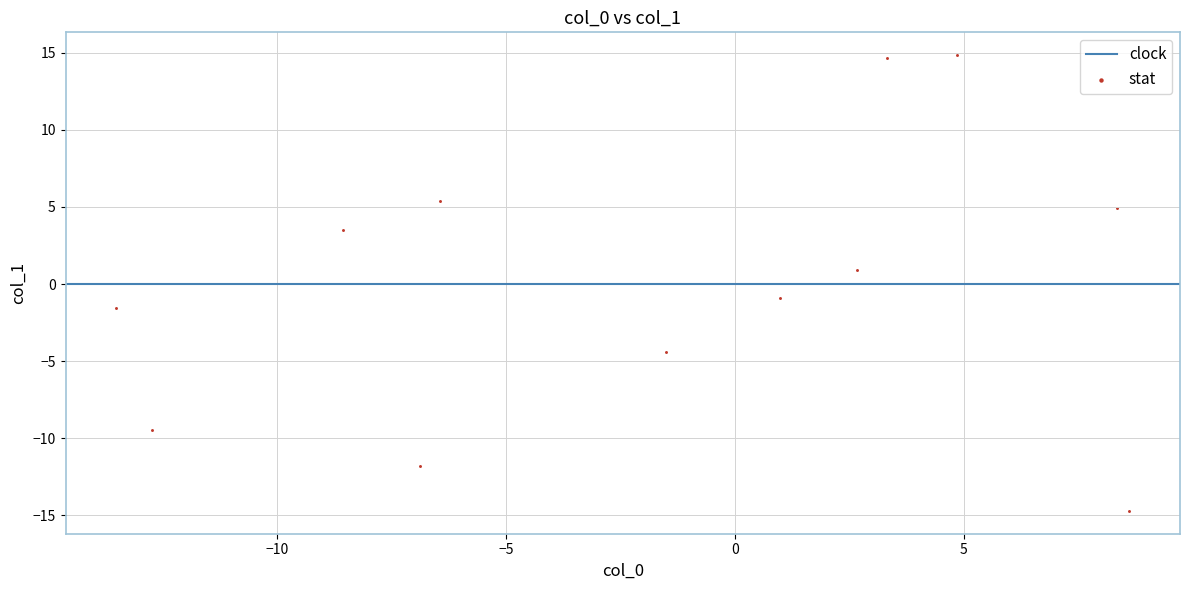

What is the range of X values (max minus min)?

22.1